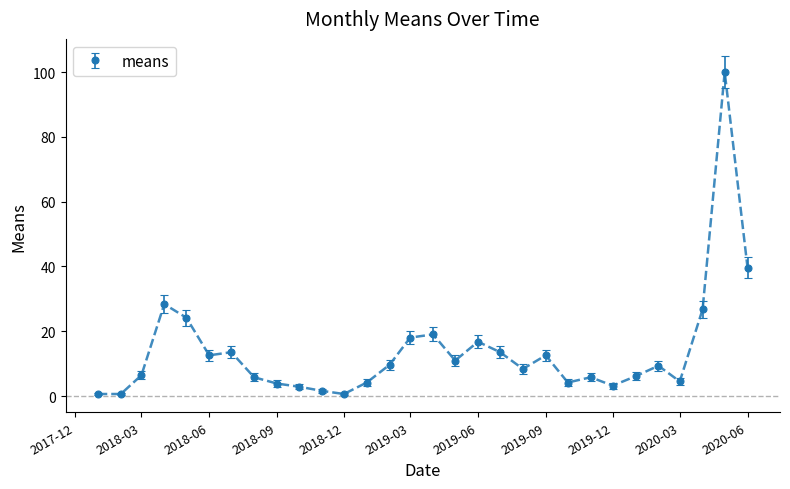

What is the sum of all values?

414.2